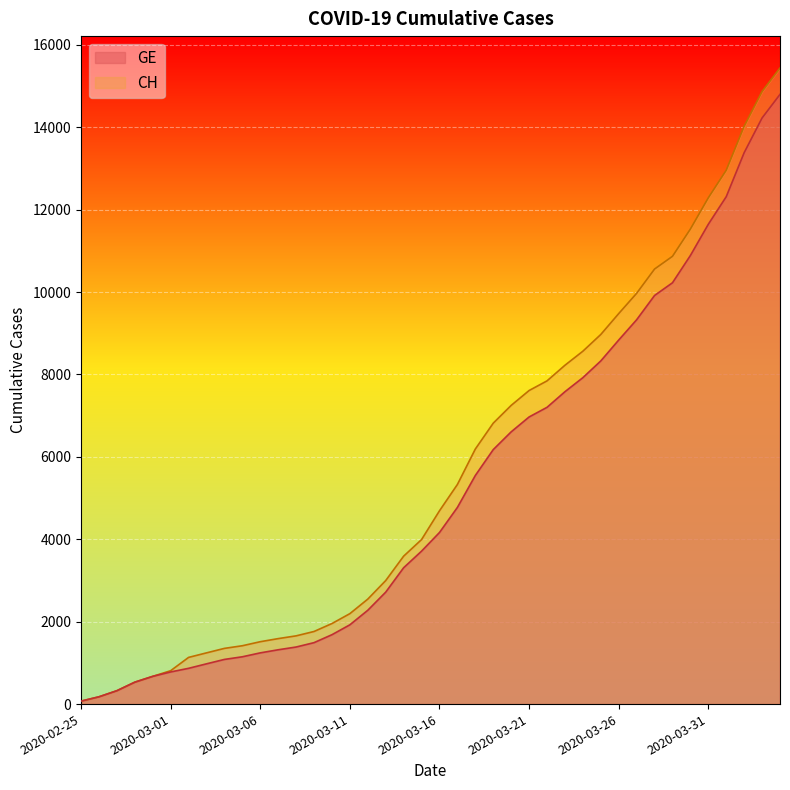

What is the difference between the maximum and second lowest values in the GE series?

14620